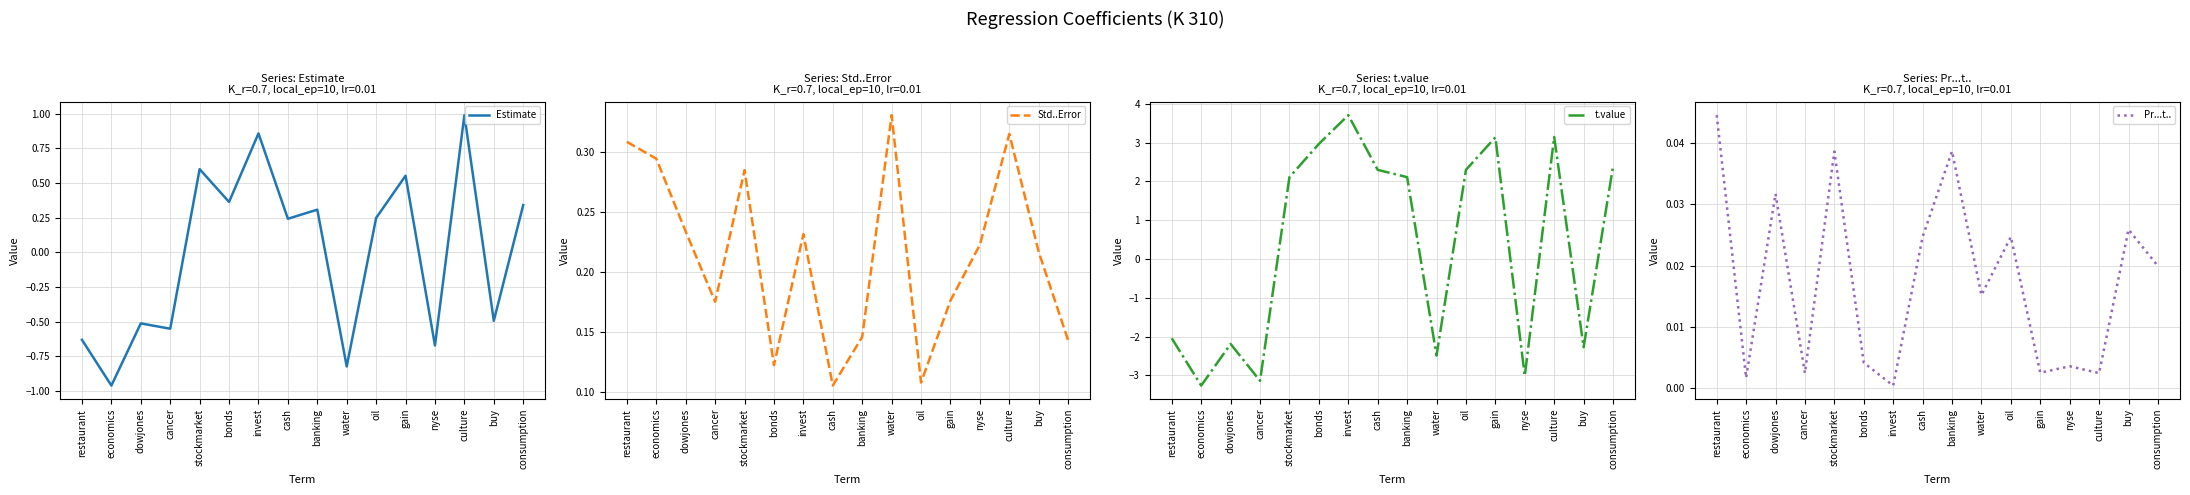

How many values in Estimate are above zero?

9